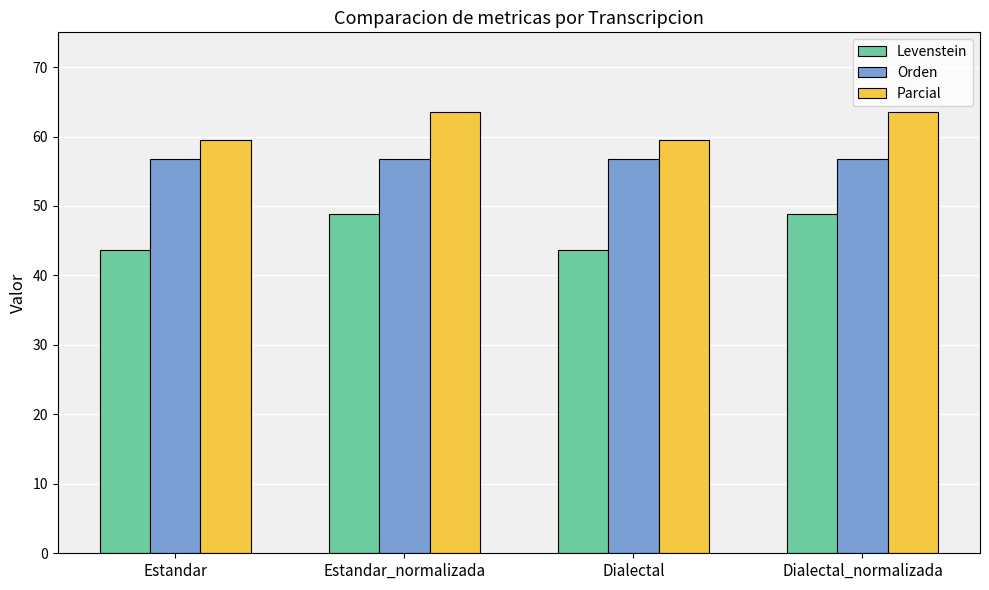

Which series has the widest spread of values?

Levenstein